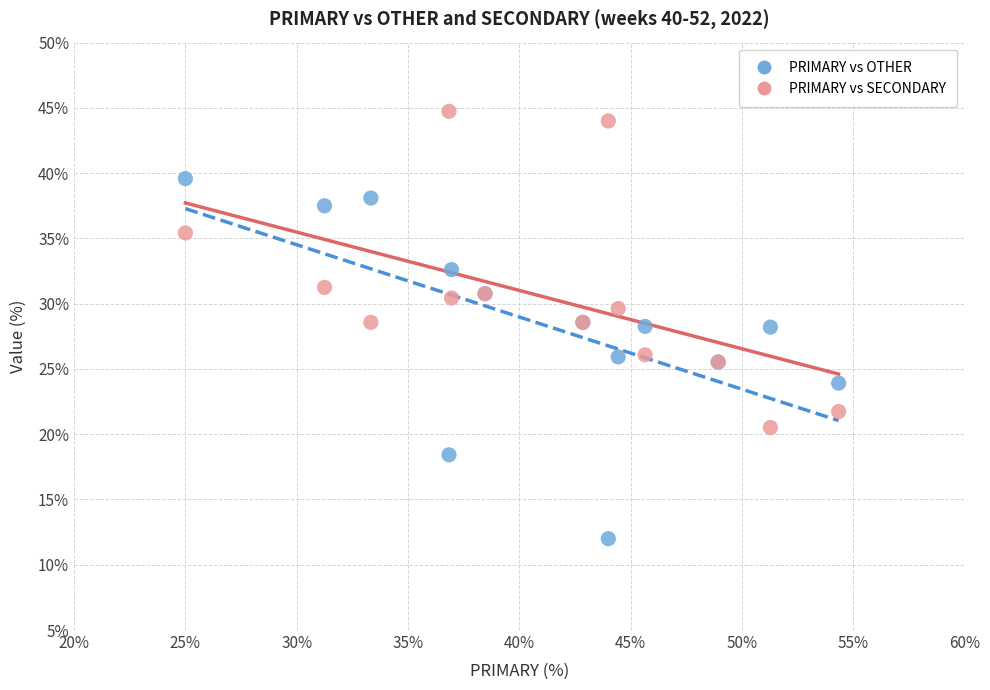

Which series reaches the maximum Y coordinate?

PRIMARY vs SECONDARY